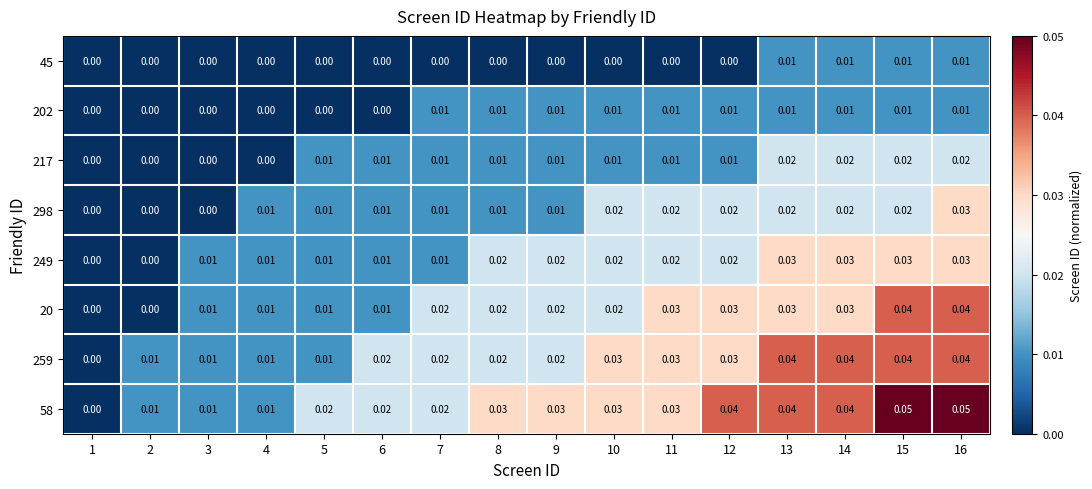

Is the value of 217 at 15 greater than the value of 298 at 7?

Yes